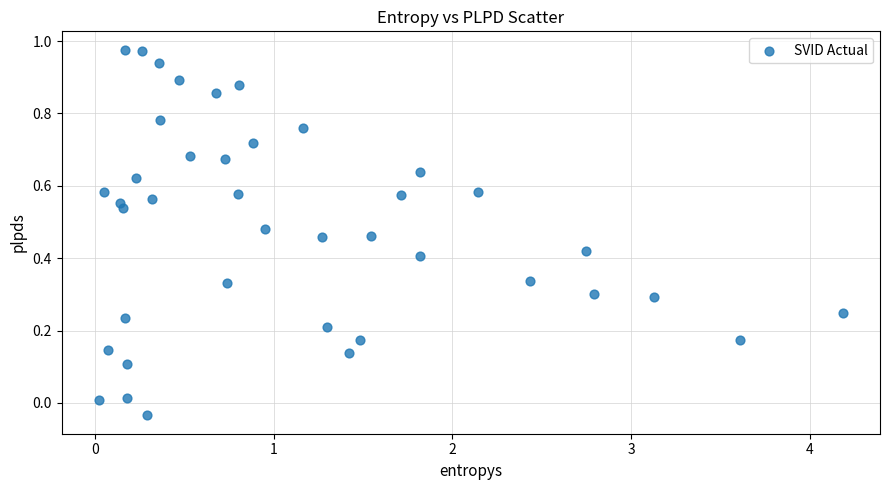

What is the range of X values (max minus min)?

4.2